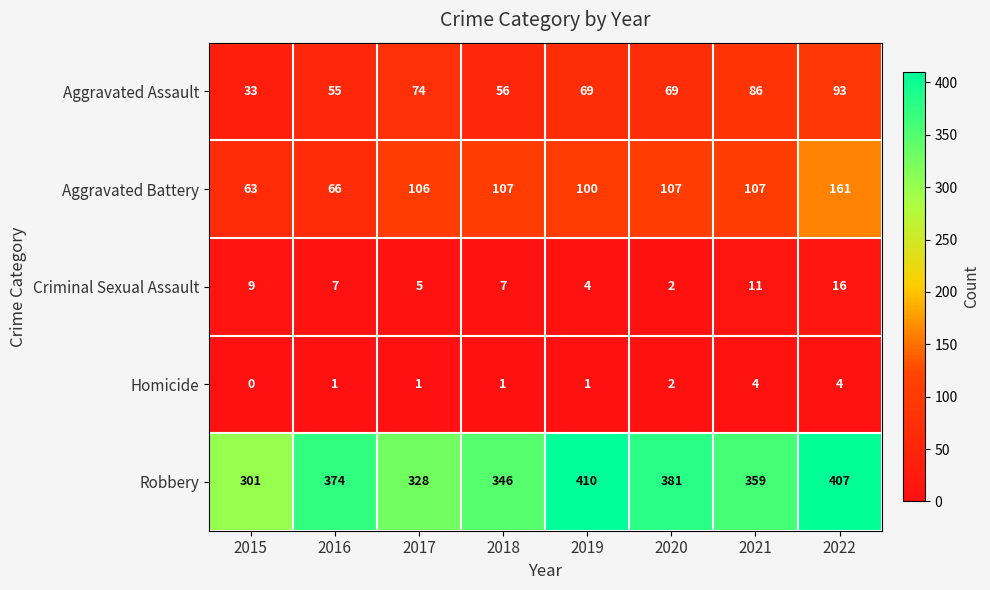

At which label is Robbery closest to 355?

2021